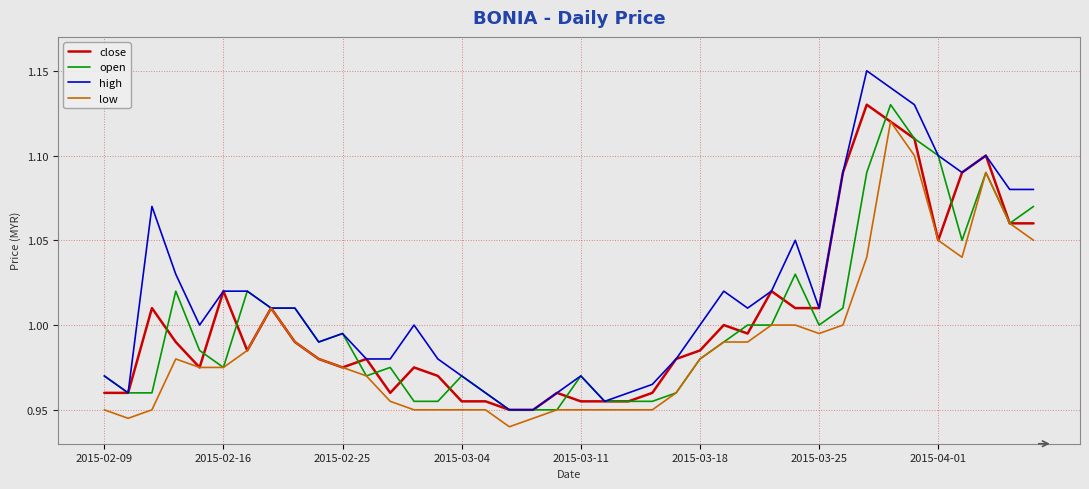

Which series has the largest range (max minus min)?

high